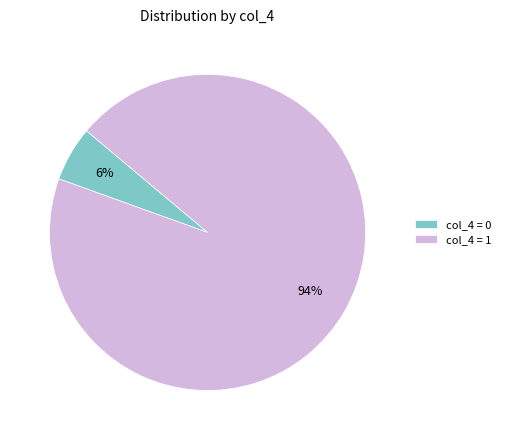

The col_4 = 1 slice represents 85% of the pie. True or false?

False